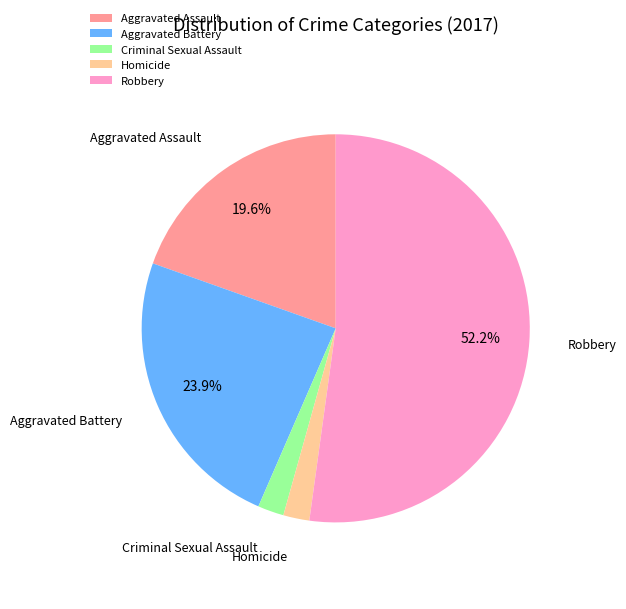

Does any single category account for the majority?

Yes